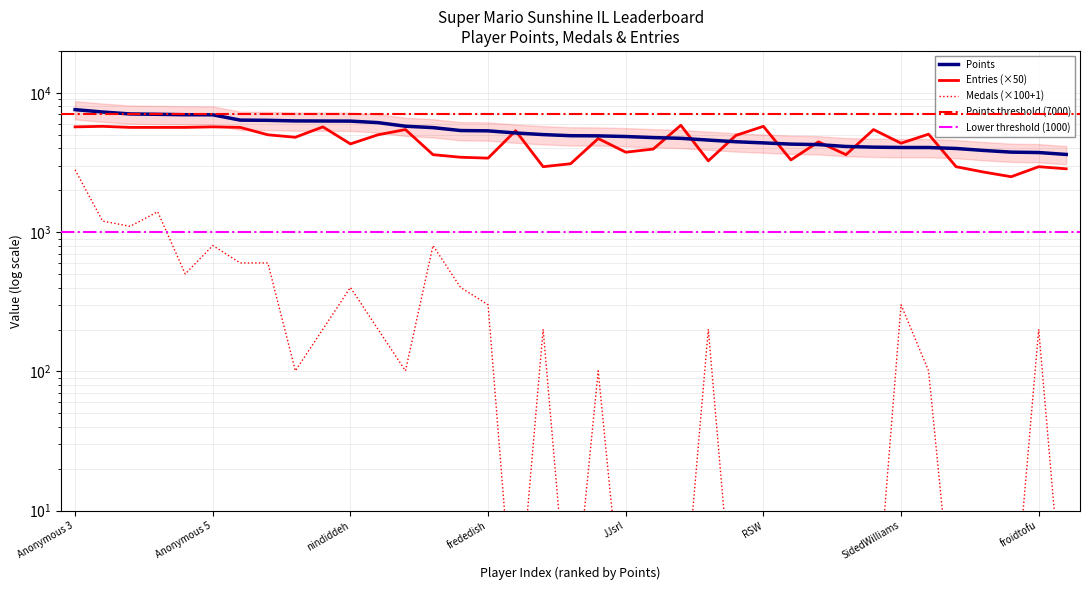

List the series in order of their overall mean, highest first.

Points, Entries, Medals